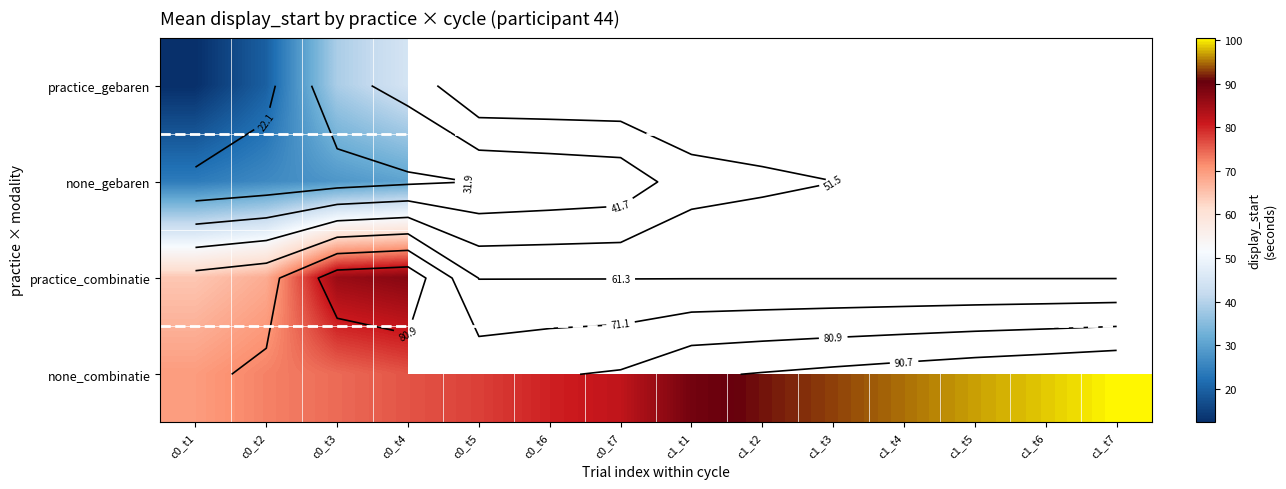

What is the sum of all none_combinatie values?

1197.4